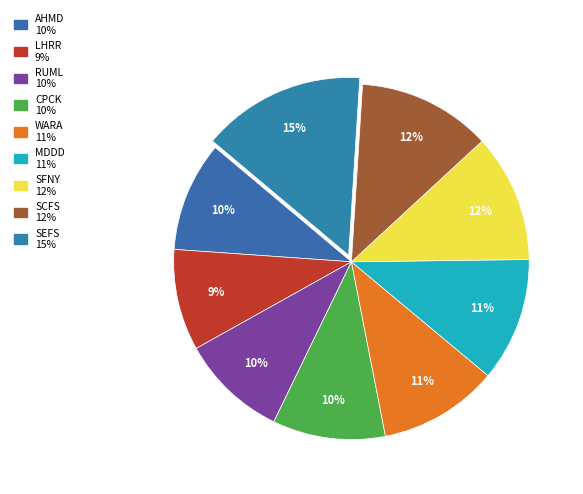

True or false: AHMD accounts for 10% of the total.

True